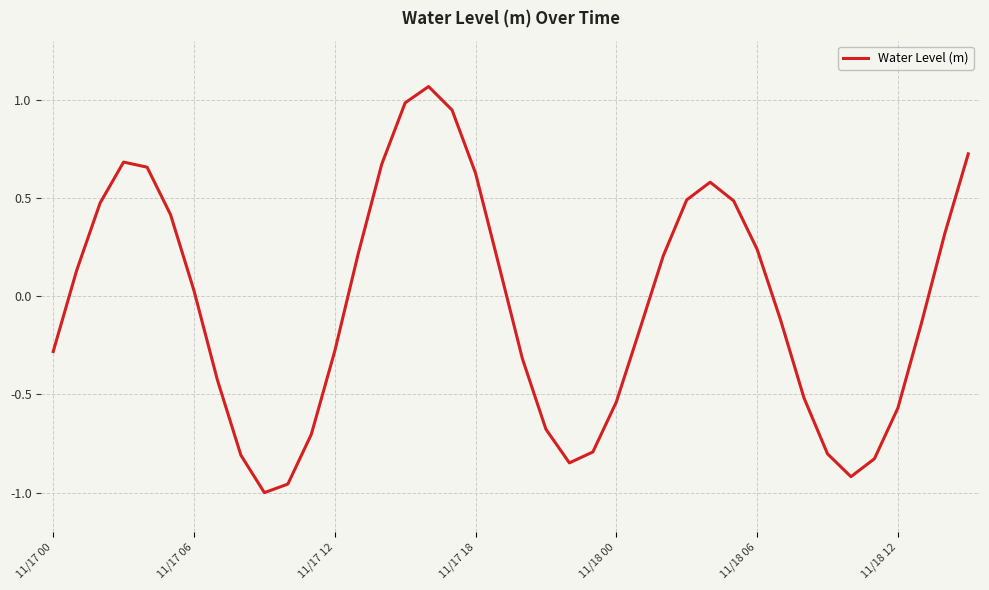

Does the chart display data point markers on the line(s)?

No